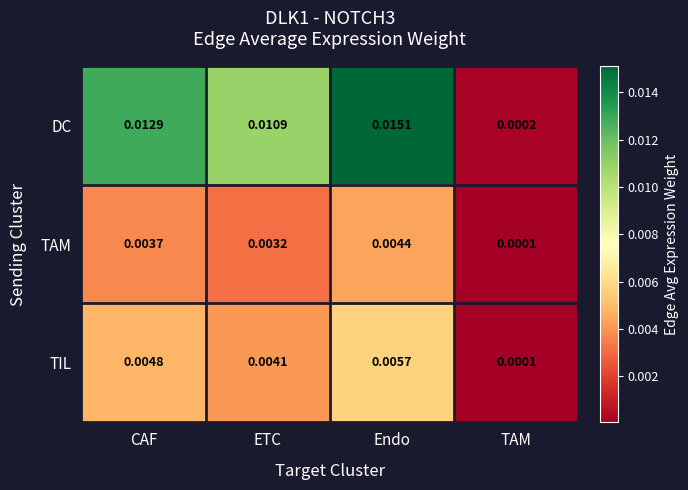

At how many categories does at least one series exceed 0?

4